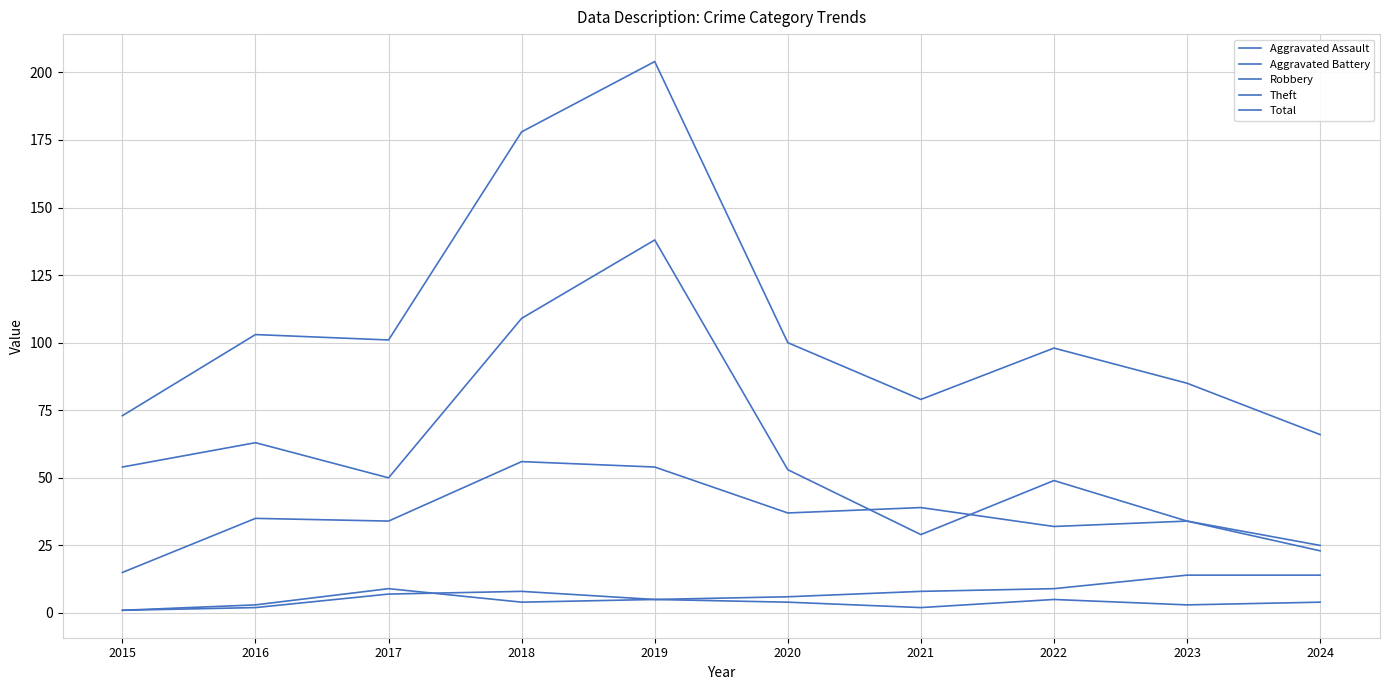

True or false: Total and Theft cross at least once.

False